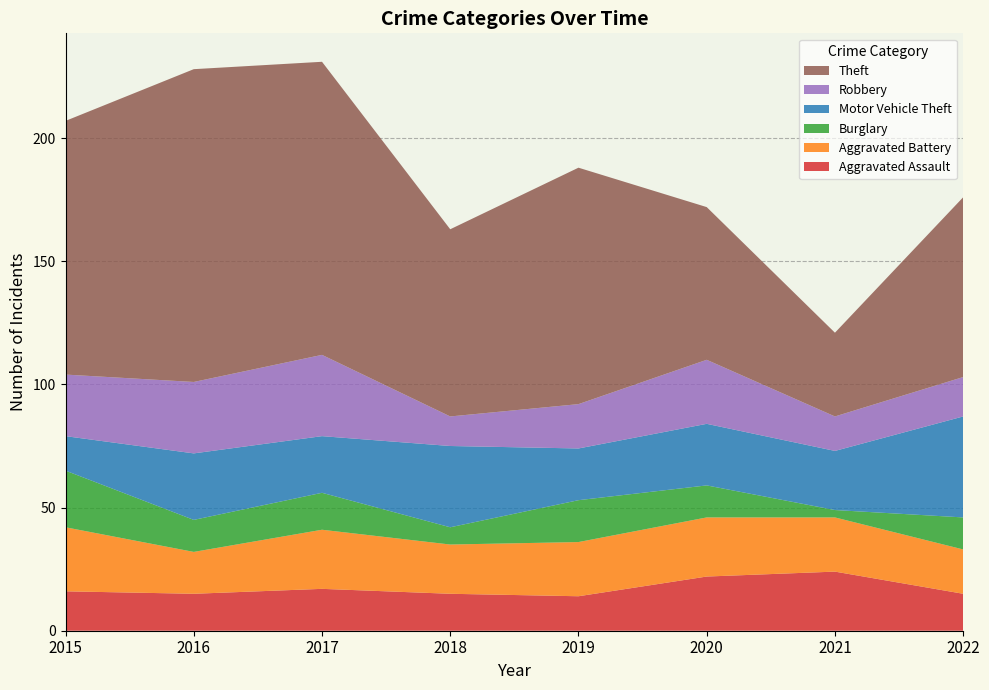

Reading left to right, what are all the values shown in this chart?

Aggravated Assault: 2015=16	2016=15	2017=17	2018=15	2019=14	2020=22	2021=24	2022=15
Aggravated Battery: 2015=26	2016=17	2017=24	2018=20	2019=22	2020=24	2021=22	2022=18
Burglary: 2015=23	2016=13	2017=15	2018=7	2019=17	2020=13	2021=3	2022=13
Motor Vehicle Theft: 2015=14	2016=27	2017=23	2018=33	2019=21	2020=25	2021=24	2022=41
Robbery: 2015=25	2016=29	2017=33	2018=12	2019=18	2020=26	2021=14	2022=16
Theft: 2015=103	2016=127	2017=119	2018=76	2019=96	2020=62	2021=34	2022=73